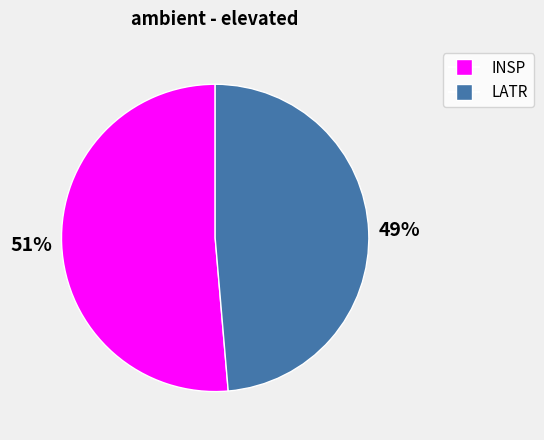

Which category has the smallest portion of the pie?

LATR